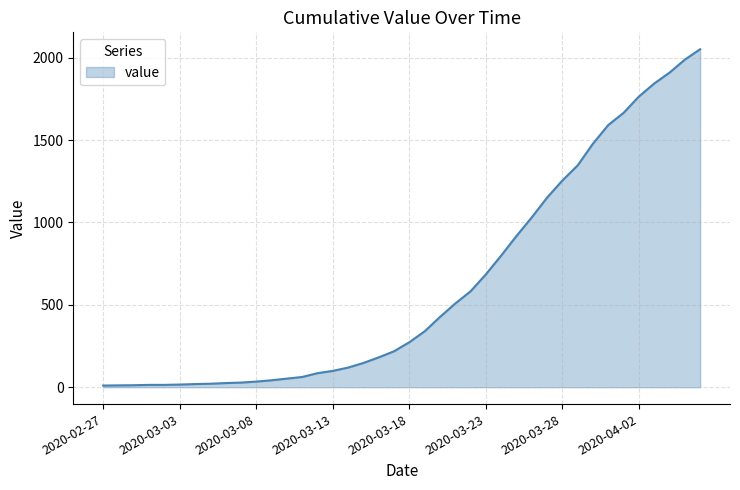

What is the difference between the maximum and minimum values?

2042